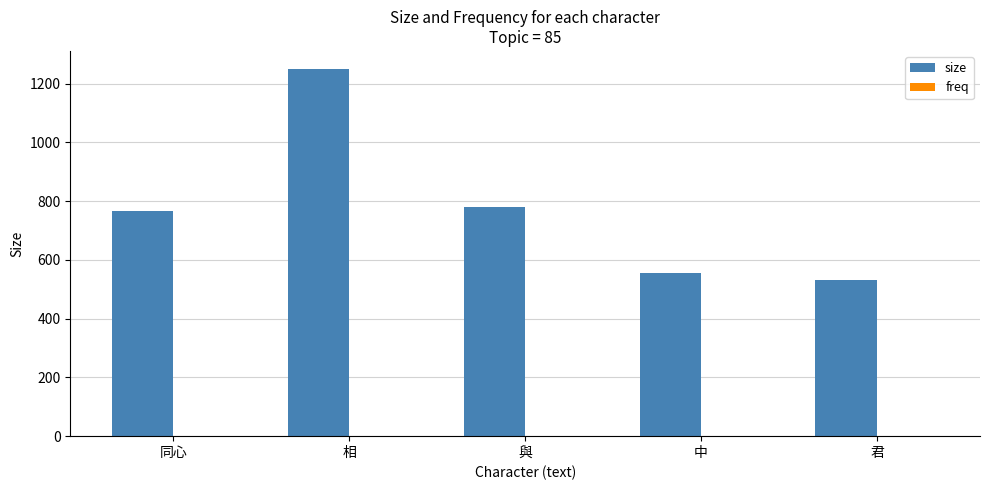

Which category has the highest value in the size series?

相